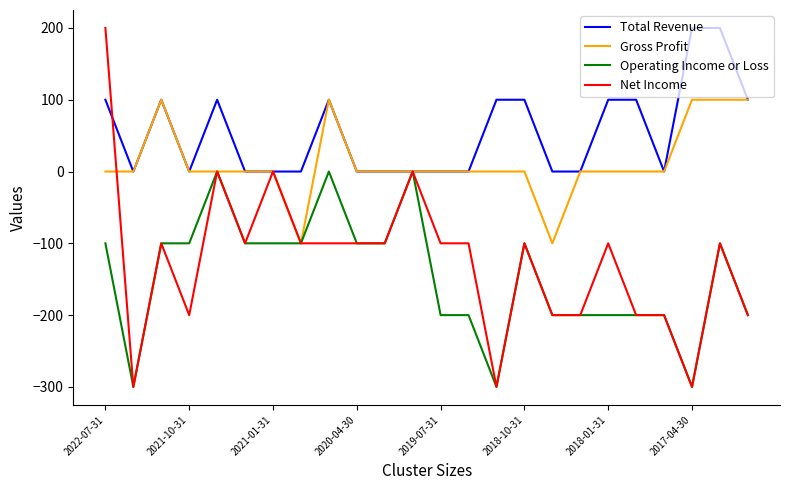

Which series has the widest spread of values?

Net Income